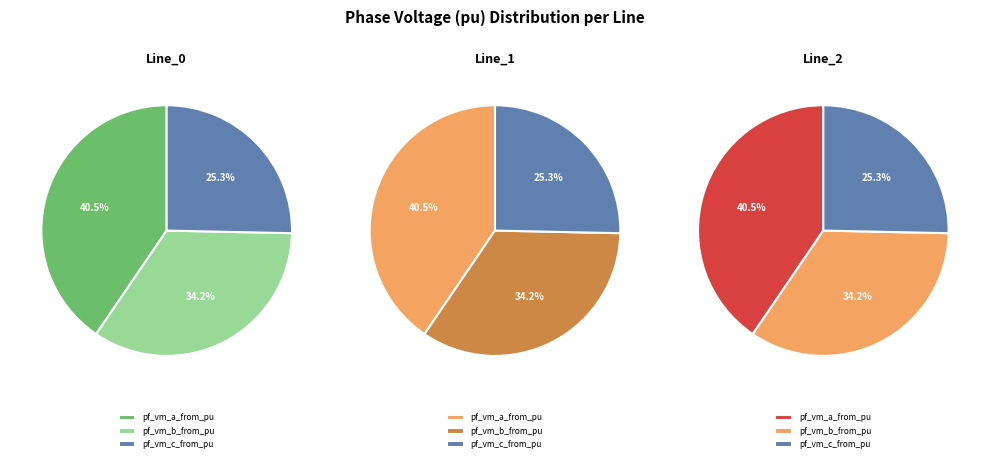

Is there any slice that represents more than half of the pie?

No